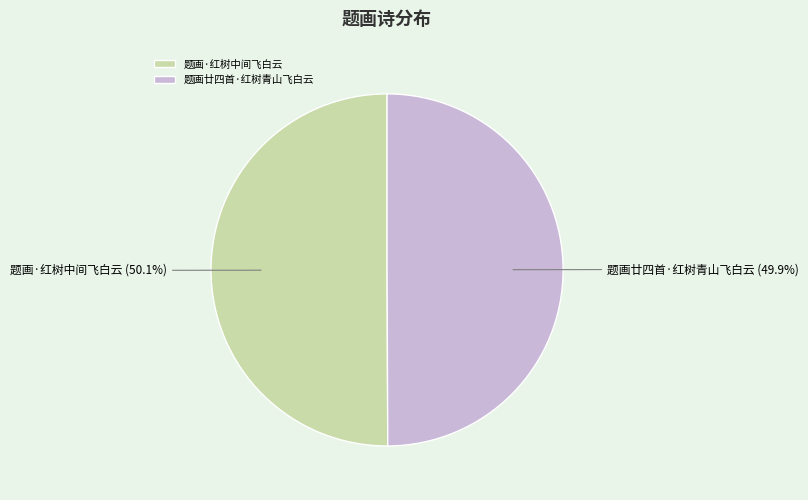

Is there a majority slice in this chart?

Yes